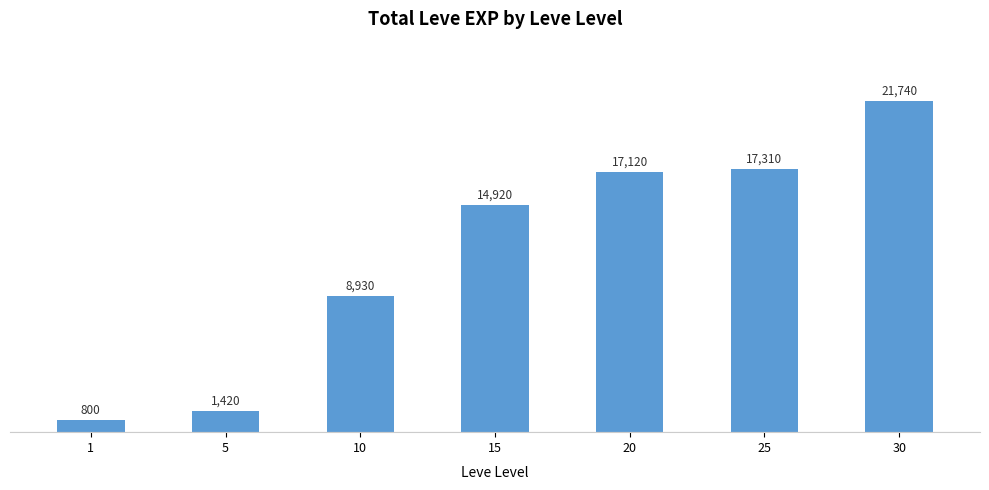

How many bars are there in total?

7